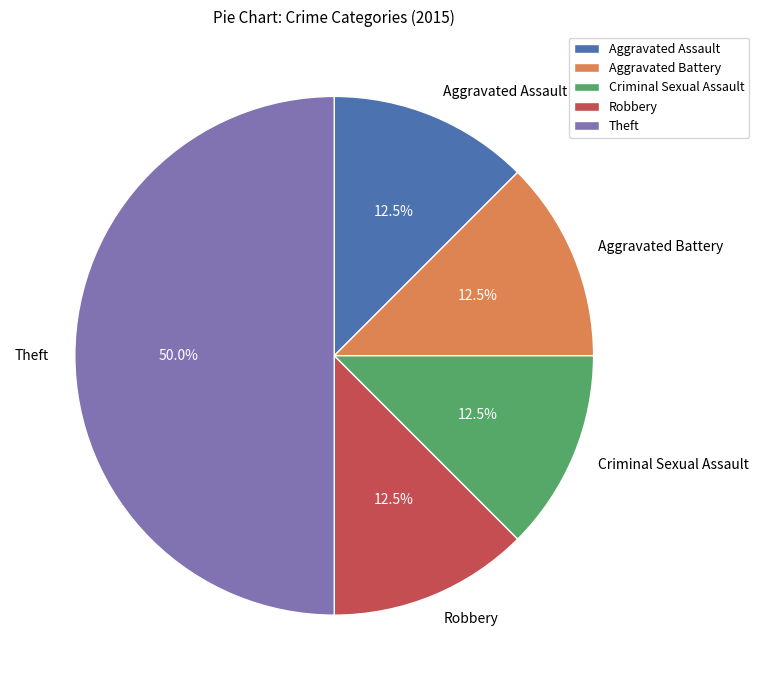

Count the number of slices in the pie.

5